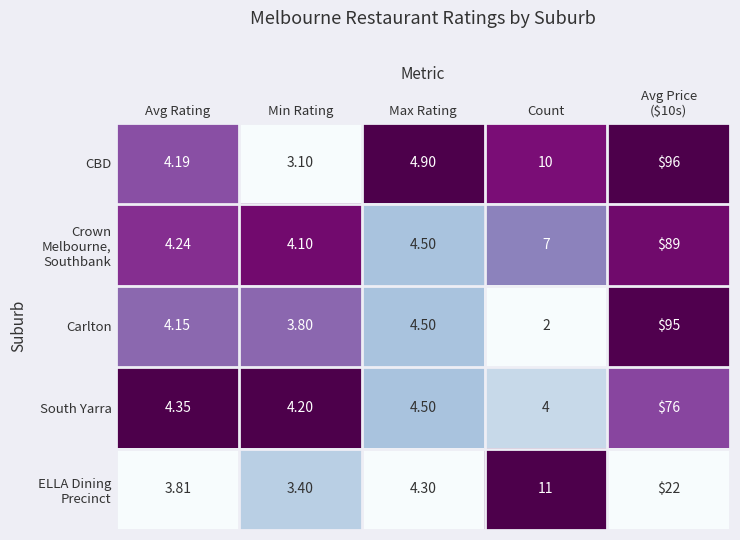

At which label does CBD first exceed 4?

Avg Rating